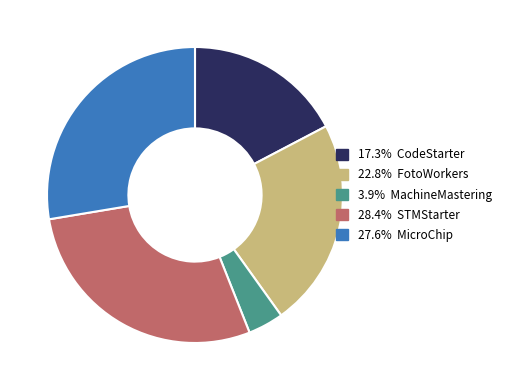

Does any single category account for the majority?

No